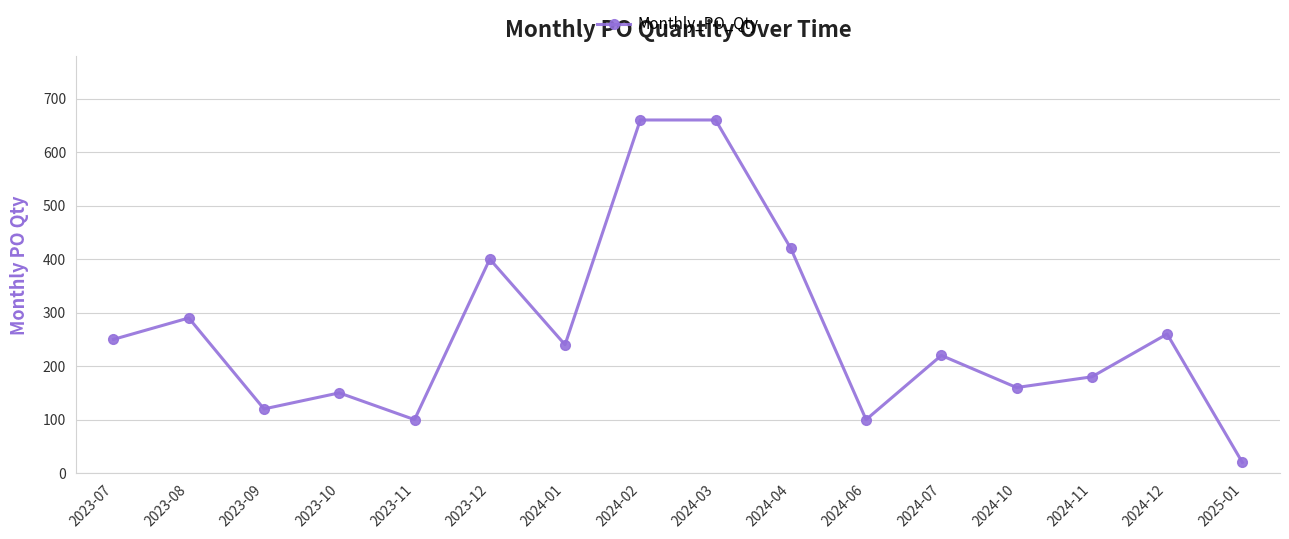

How many lines are shown in the chart?

1